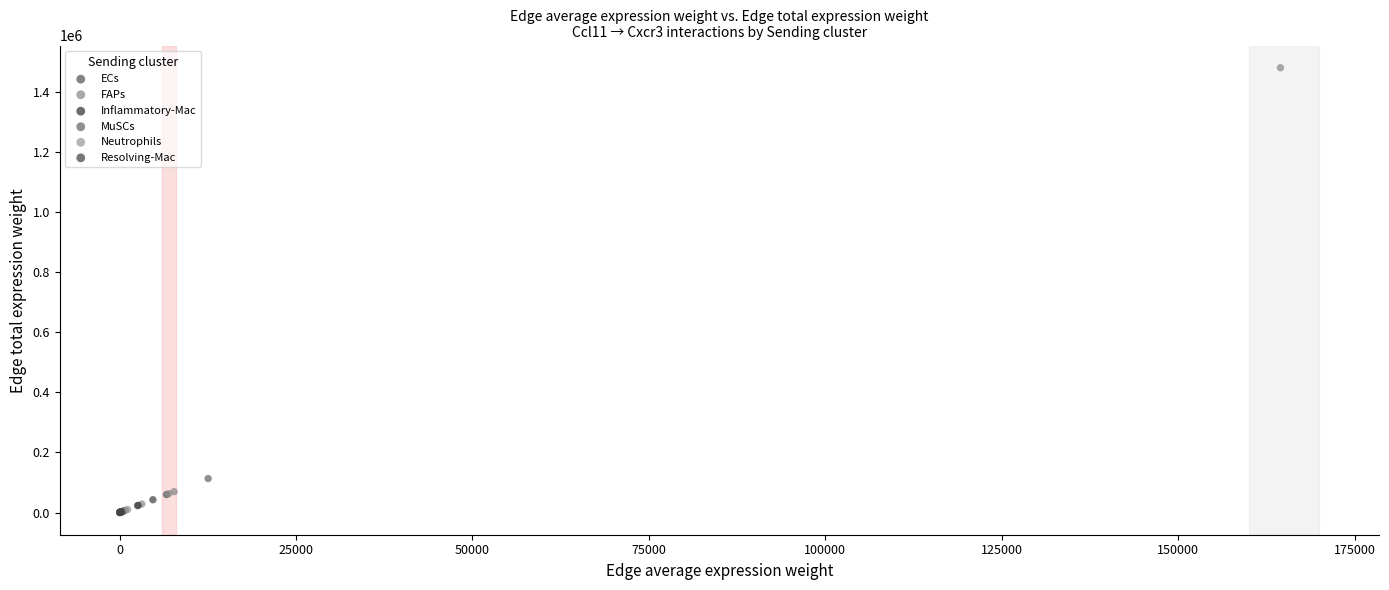

Which series has the largest Y range (max minus min)?

FAPs